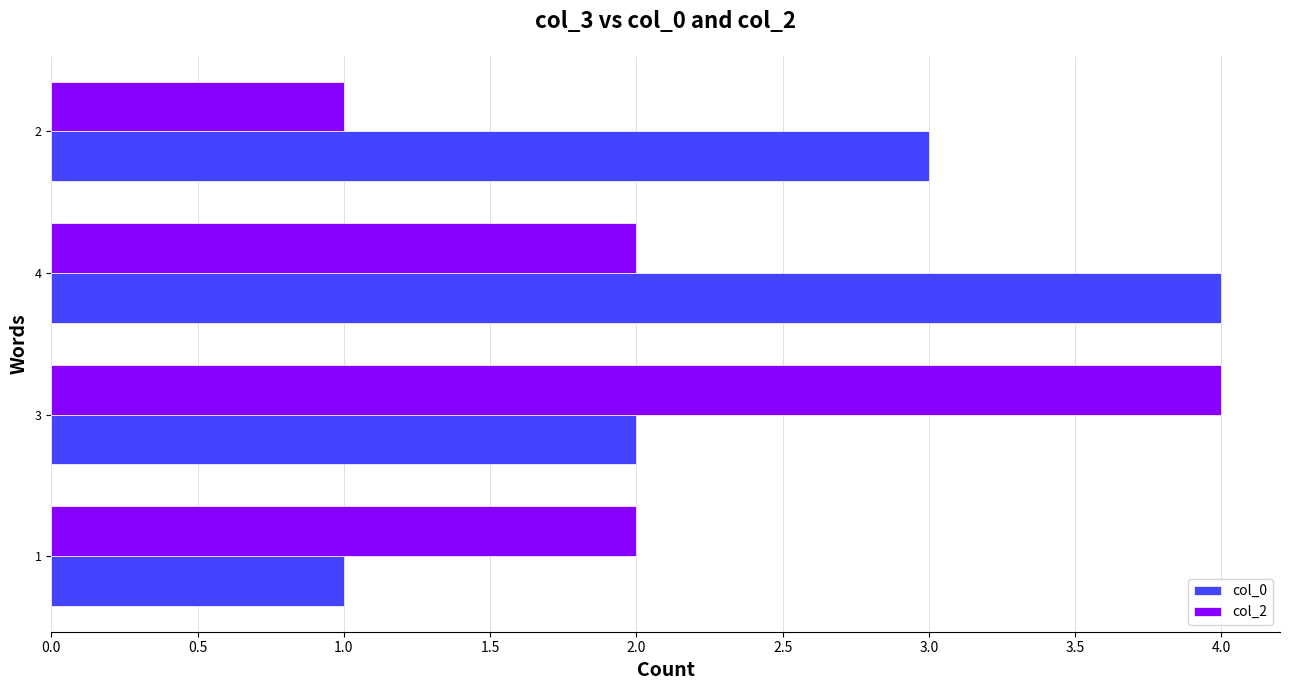

Between 1 and 4, which series saw the biggest shift?

col_0